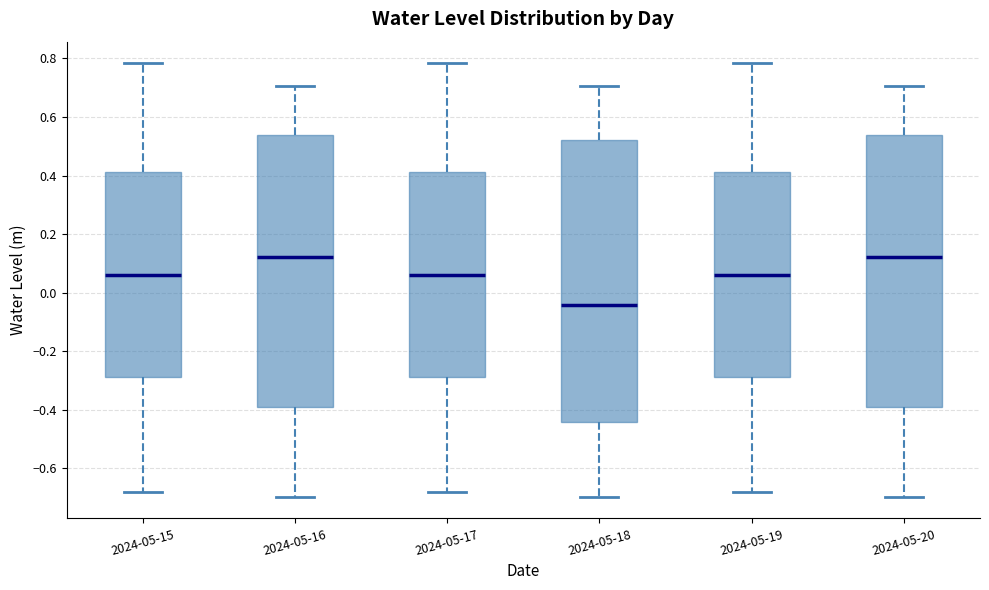

Which box is the tallest, from its lower edge to its upper edge?

2024-05-18